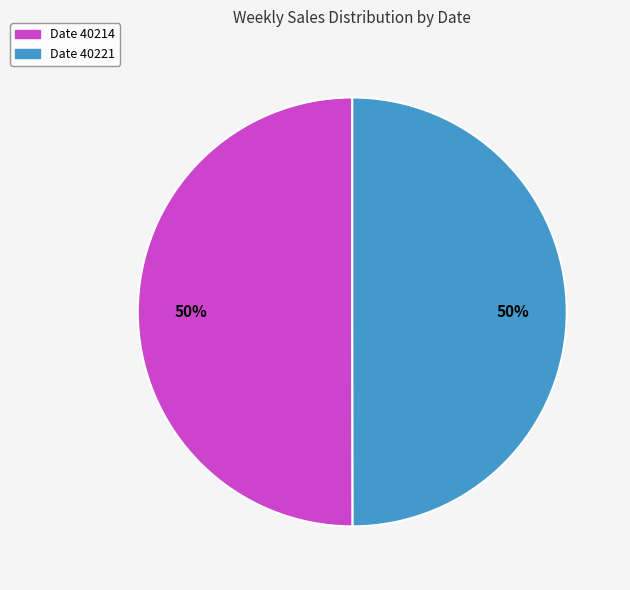

To the nearest percent, what is the average slice percentage?

50%